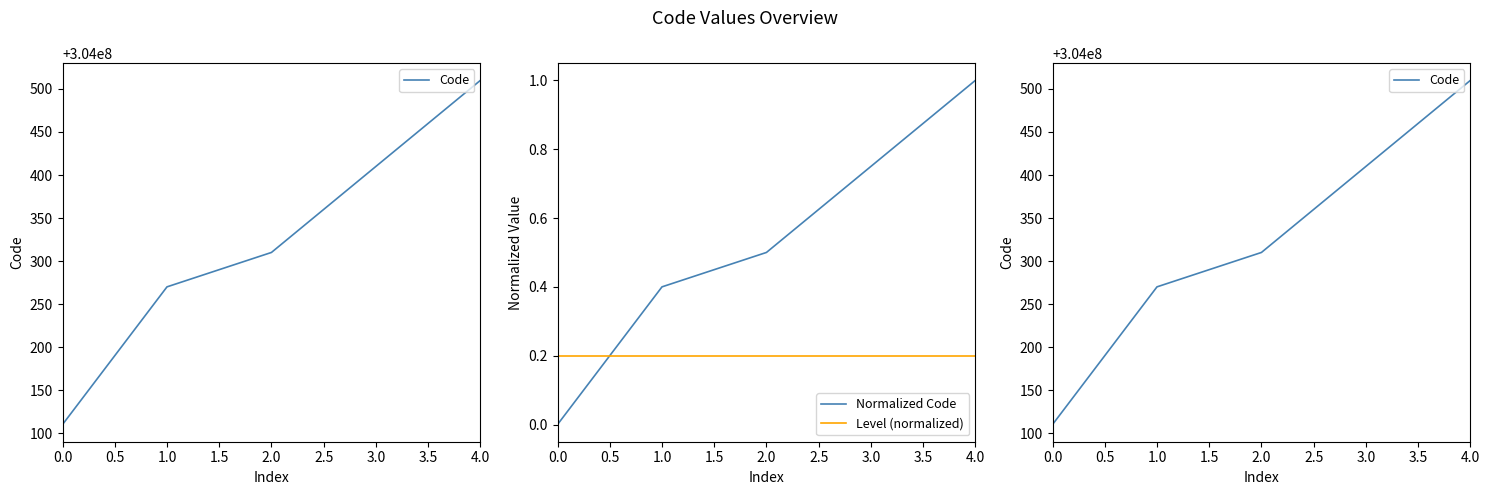

Reading left to right, what are all the values shown in this chart?

Code: 304000110.0	304000270.0	304000310.0	304000410.0	304000510.0
Normalized Code: 0.0	0.4	0.5	0.8	1.0
Level (normalized): 0.2	0.2	0.2	0.2	0.2